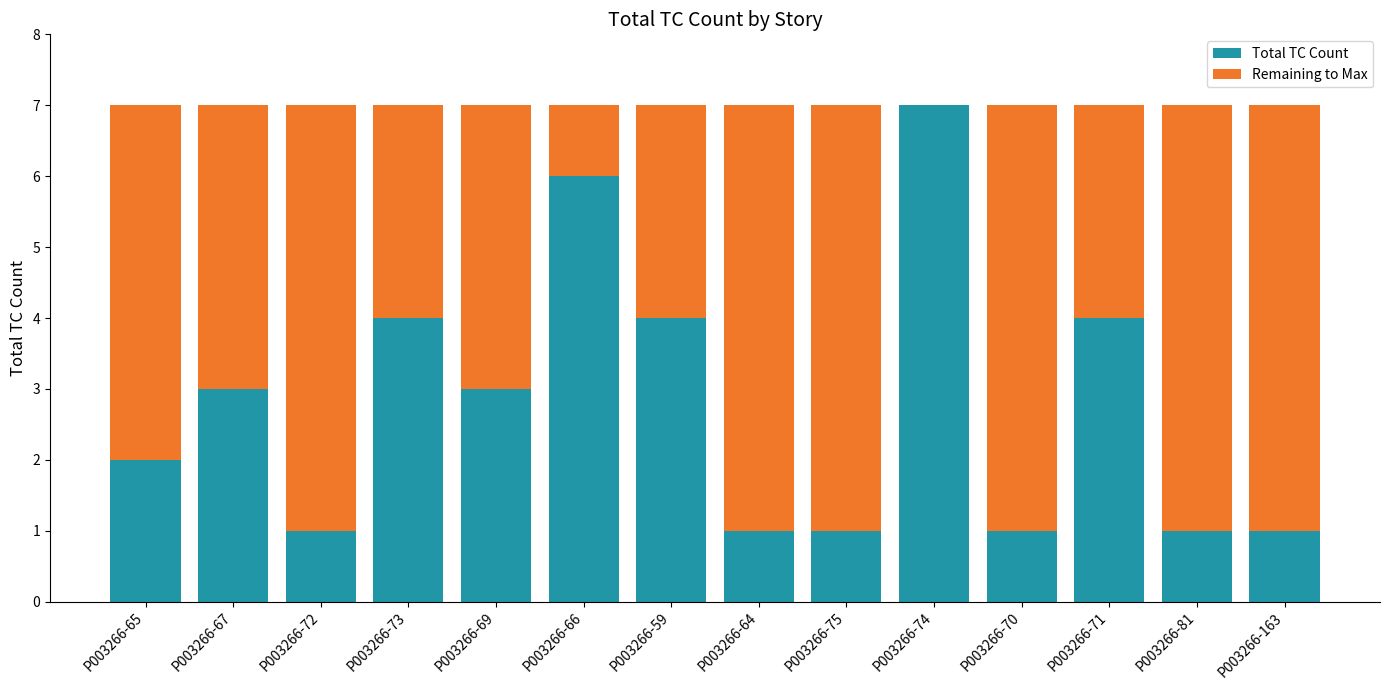

The value of Total TC Count at P003266-65 is 1. True or false?

False